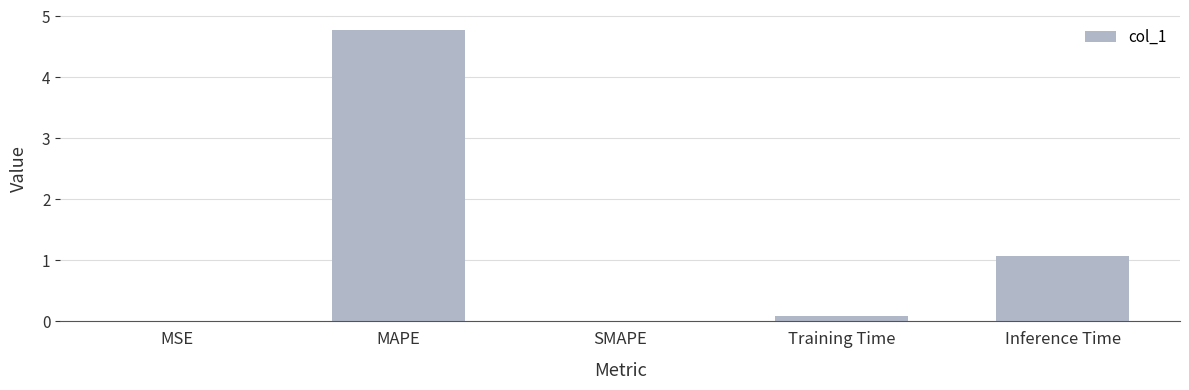

What is the greatest value displayed?

4.8